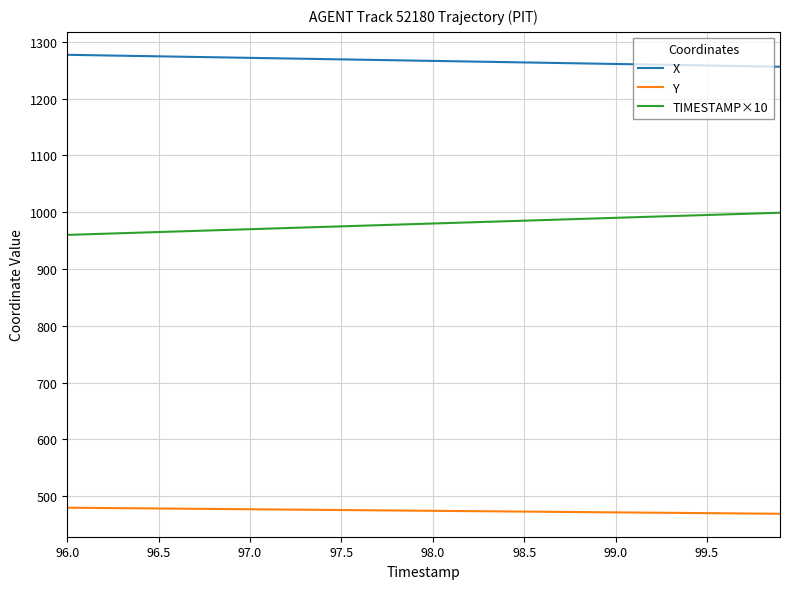

True or false: X and TIMESTAMP×10 cross at least once.

False